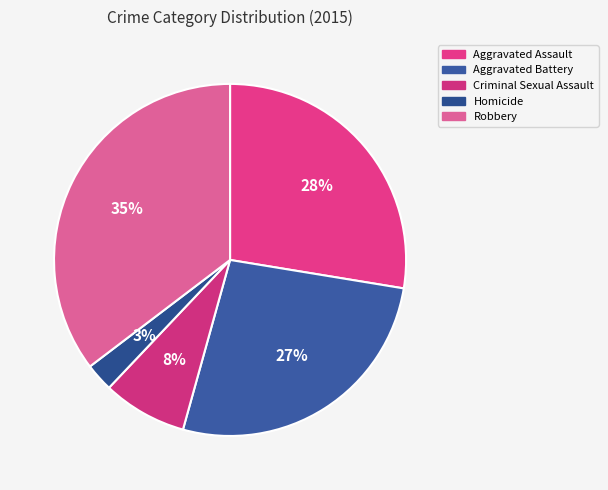

To the nearest percent, what percentage of the pie is Aggravated Assault?

28%